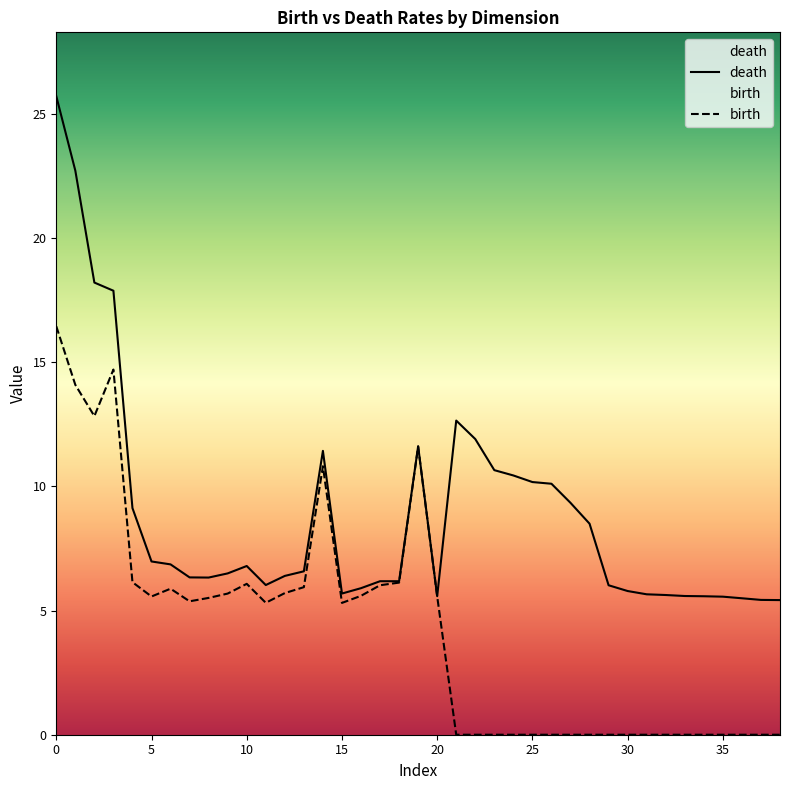

What is the greatest value displayed?

25.7